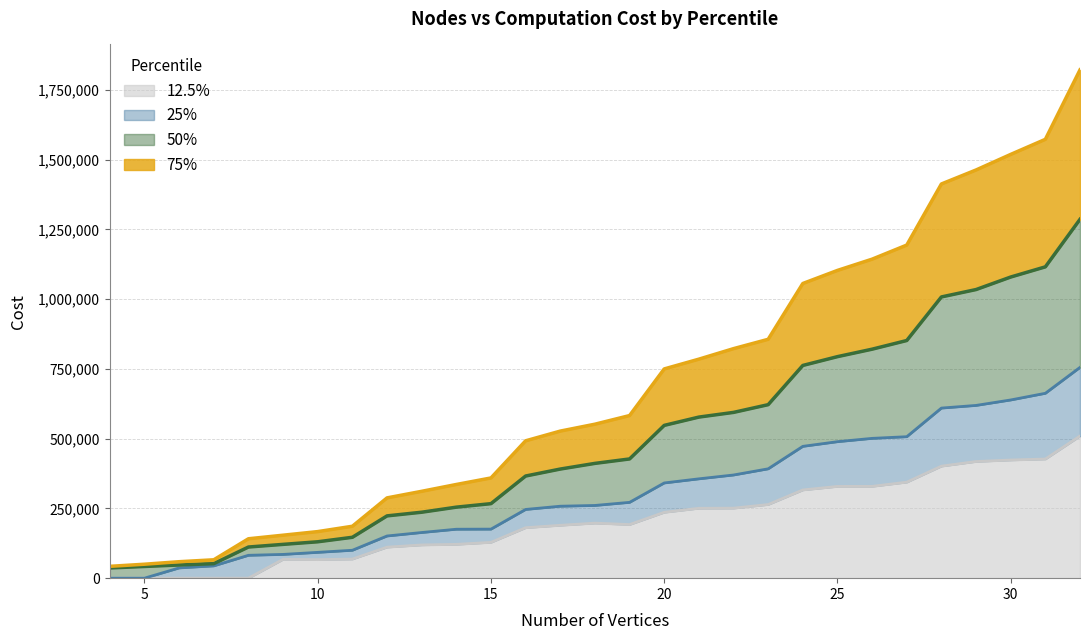

The value of 12.5% at 4 is 0. True or false?

True